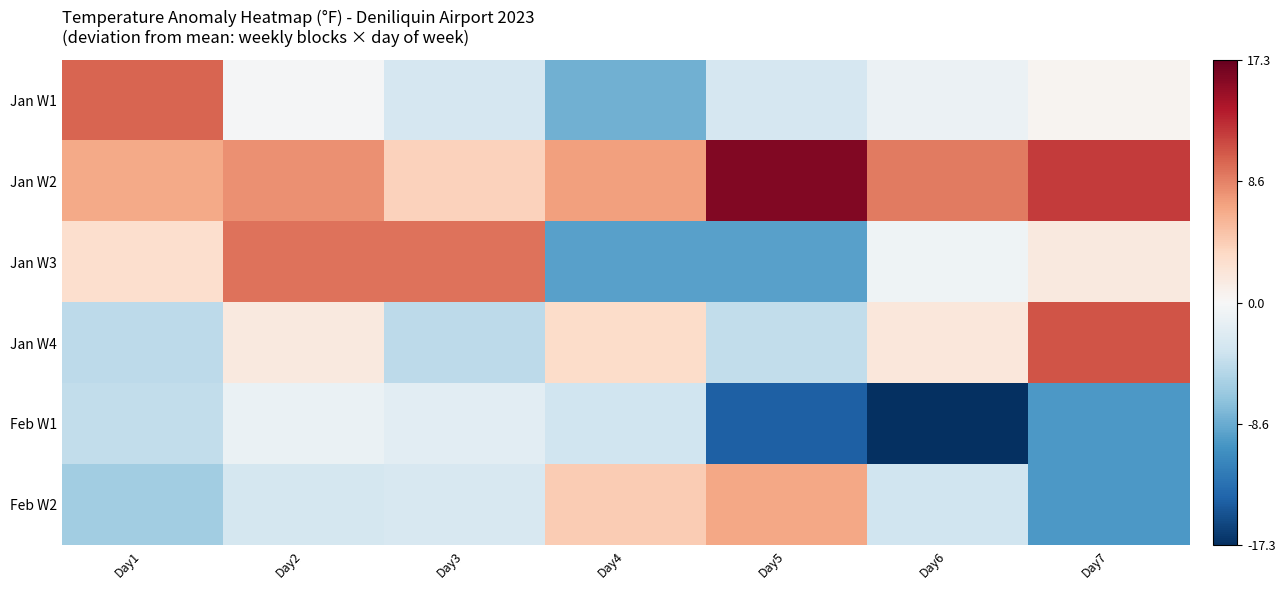

At which category is the sum across all series the highest?

Day2